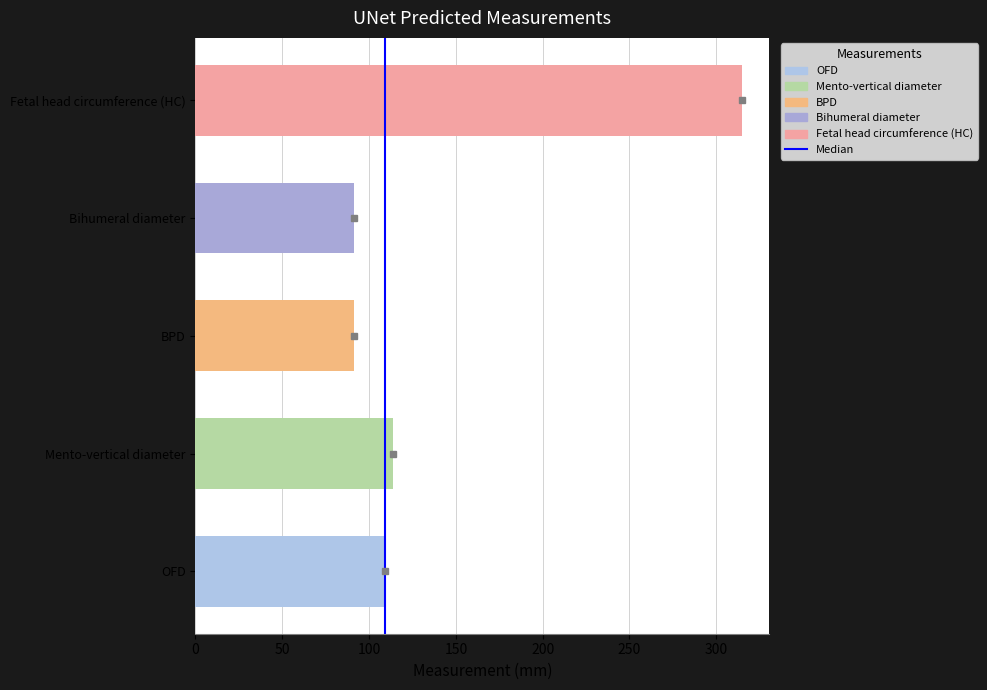

Does the chart contain any negative values?

No